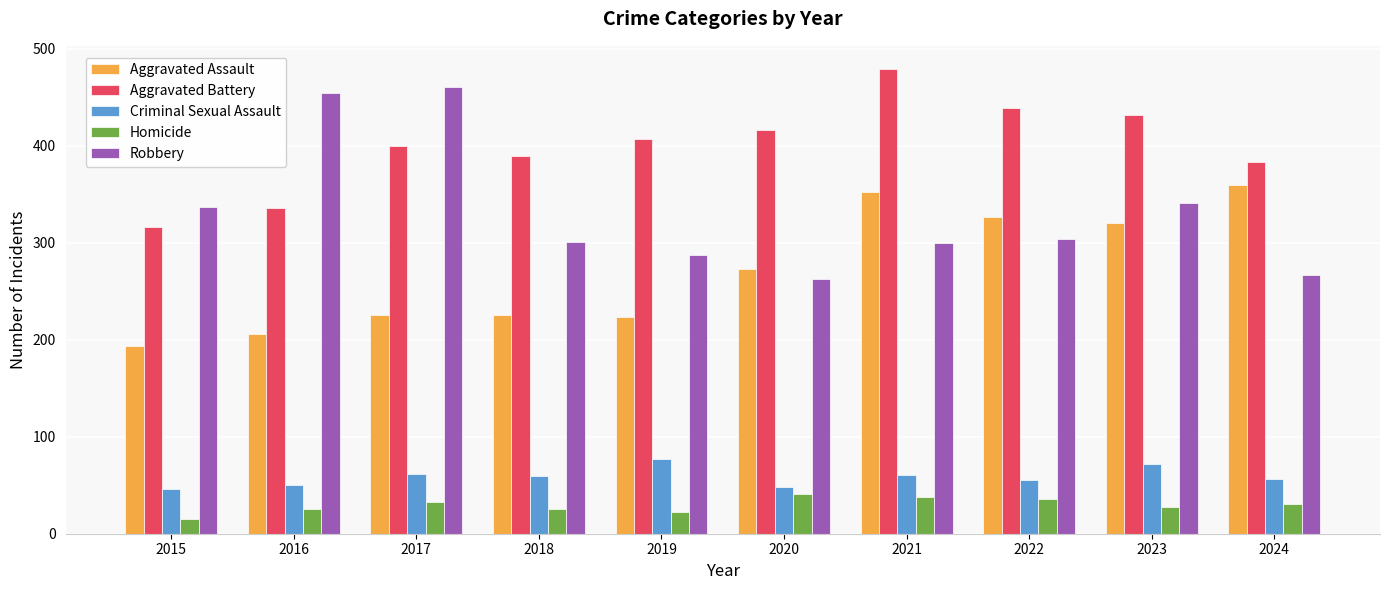

What is the difference between the second highest and second lowest values in the Criminal Sexual Assault series?

24